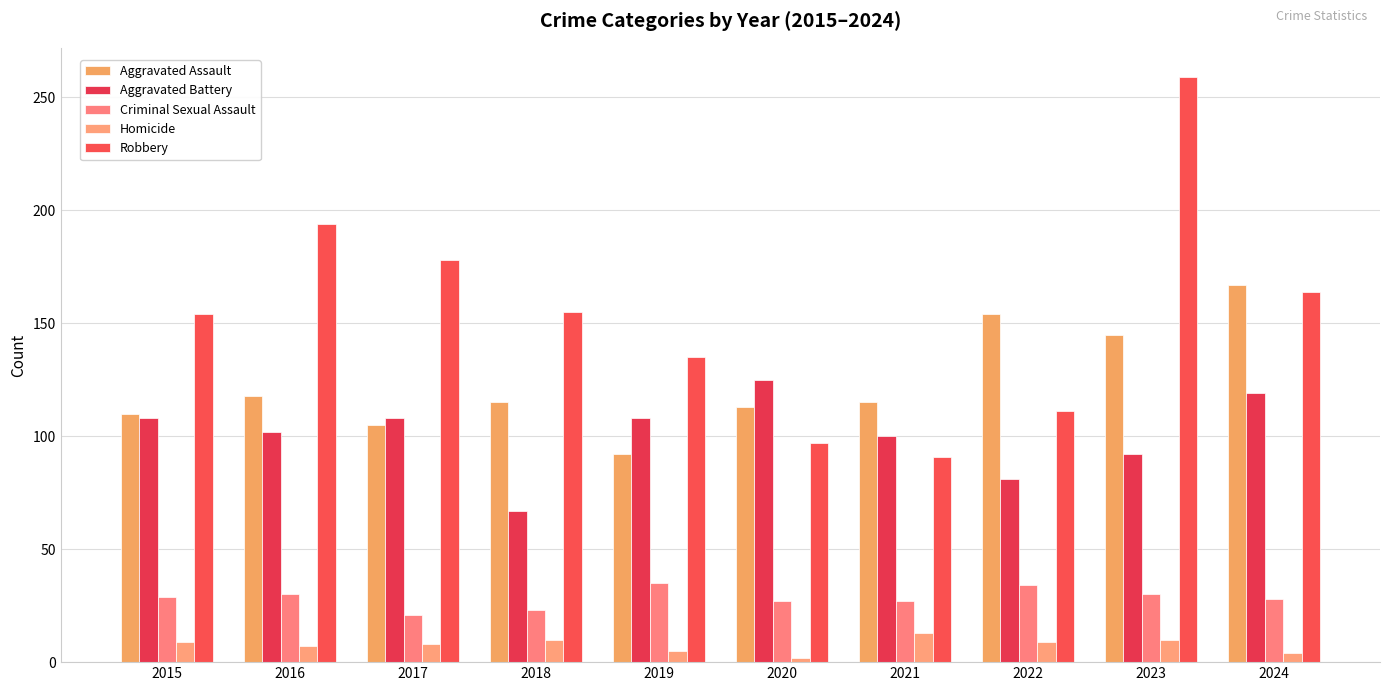

Reading right to left, extract all data points from this chart.

Aggravated Assault: 2024=167	2023=145	2022=154	2021=115	2020=113	2019=92	2018=115	2017=105	2016=118	2015=110
Aggravated Battery: 2024=119	2023=92	2022=81	2021=100	2020=125	2019=108	2018=67	2017=108	2016=102	2015=108
Criminal Sexual Assault: 2024=28	2023=30	2022=34	2021=27	2020=27	2019=35	2018=23	2017=21	2016=30	2015=29
Homicide: 2024=4	2023=10	2022=9	2021=13	2020=2	2019=5	2018=10	2017=8	2016=7	2015=9
Robbery: 2024=164	2023=259	2022=111	2021=91	2020=97	2019=135	2018=155	2017=178	2016=194	2015=154